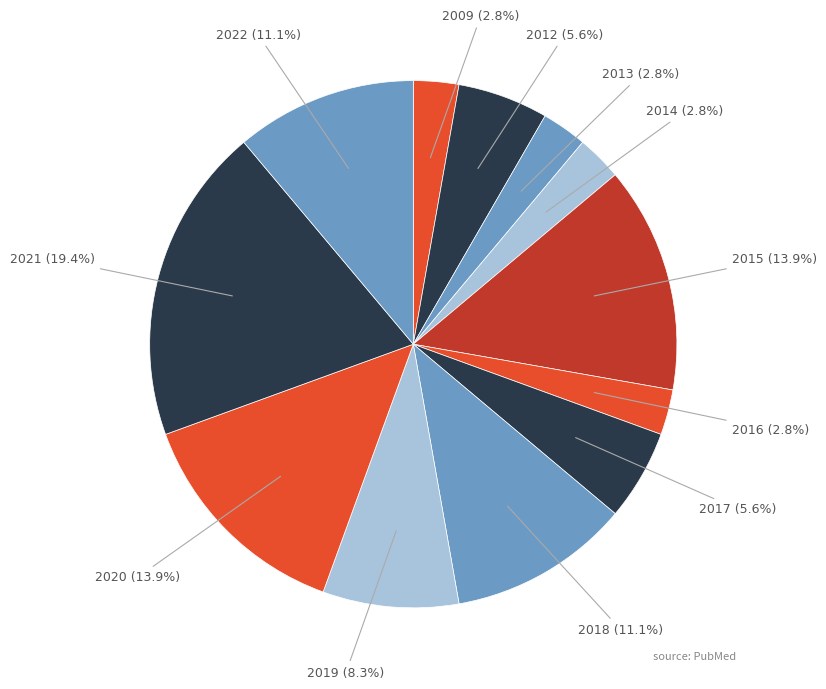

Is there a majority slice in this chart?

No